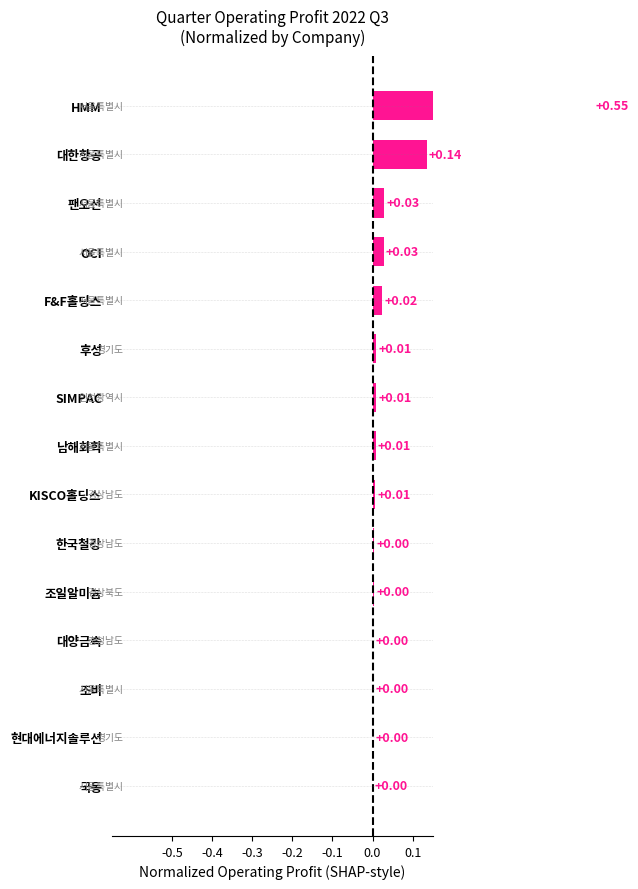

What is the difference between the maximum and second lowest values?

0.5